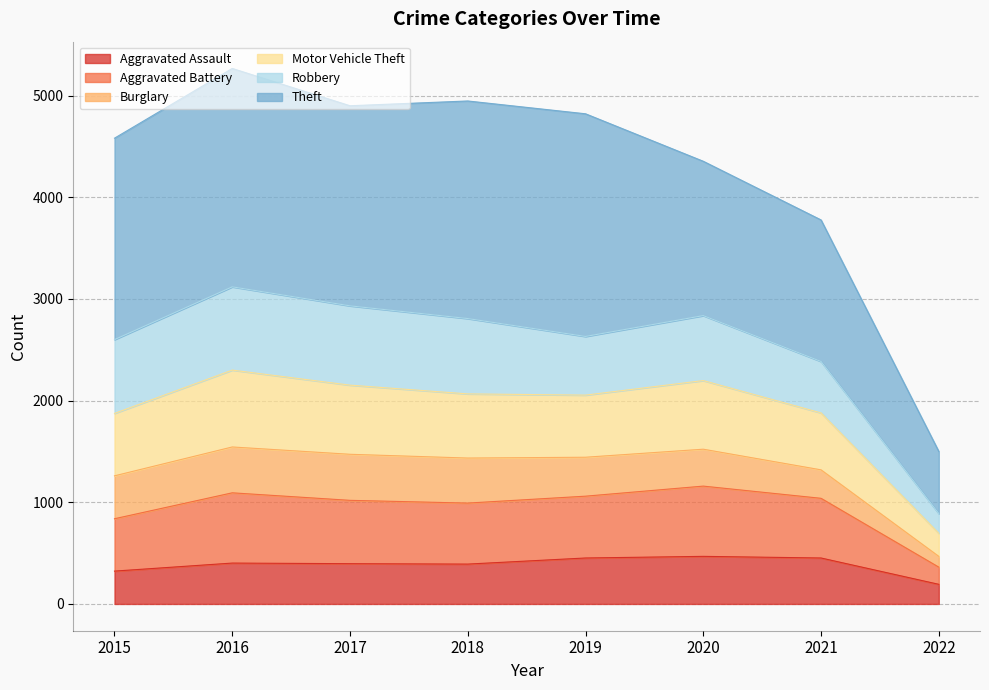

What is the minimum value for Aggravated Assault?

193